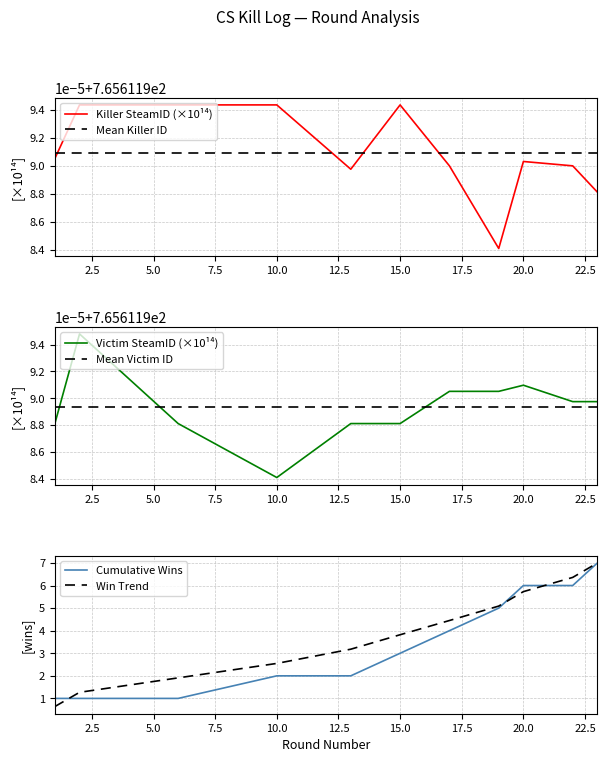

What is the minimum value for Win Trend?

0.6